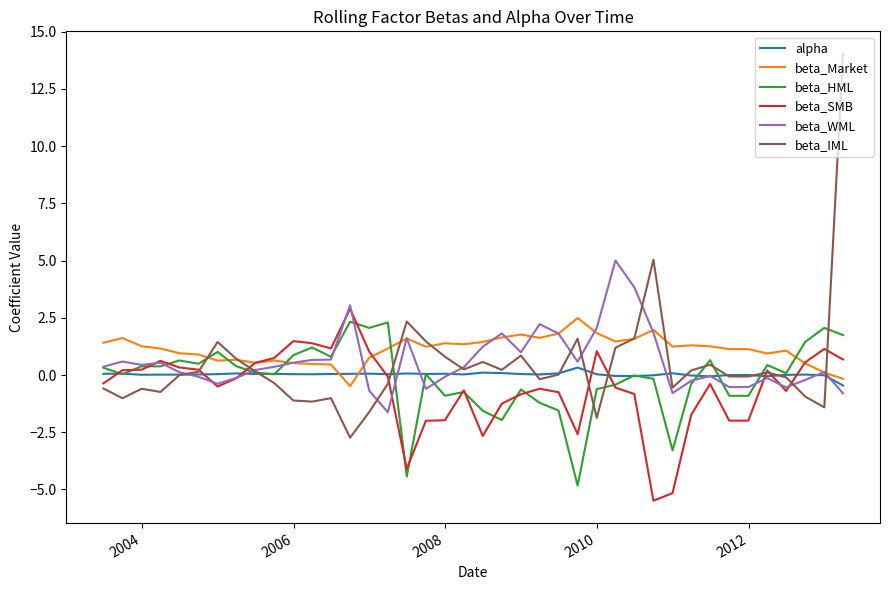

What is the highest value of the beta_IML series?

14.0